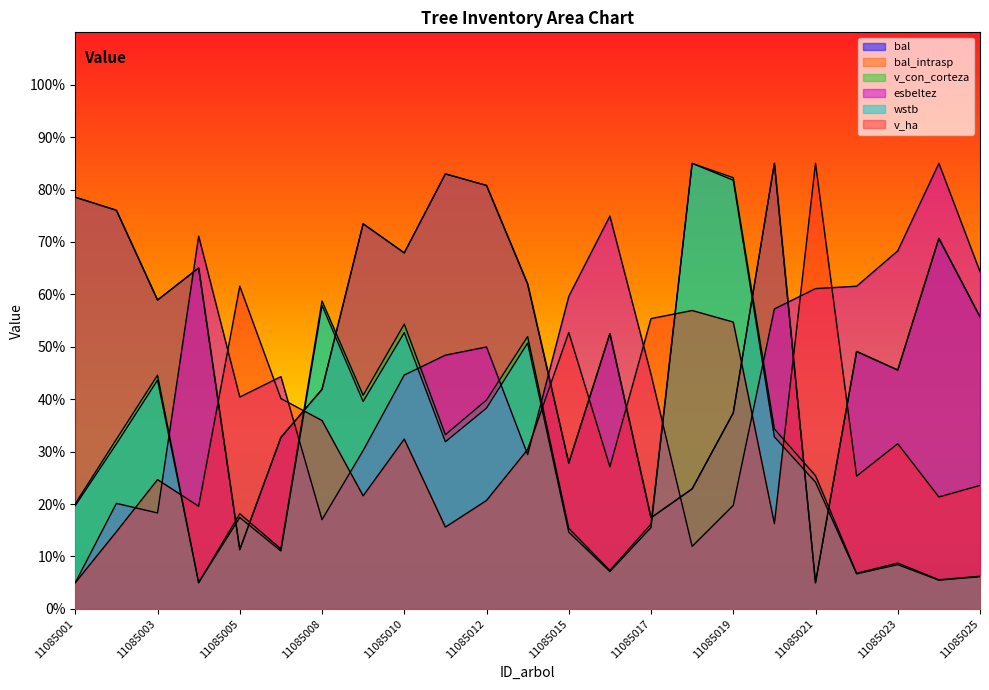

Between 11085009 and 11085012, which series saw the biggest shift?

esbeltez